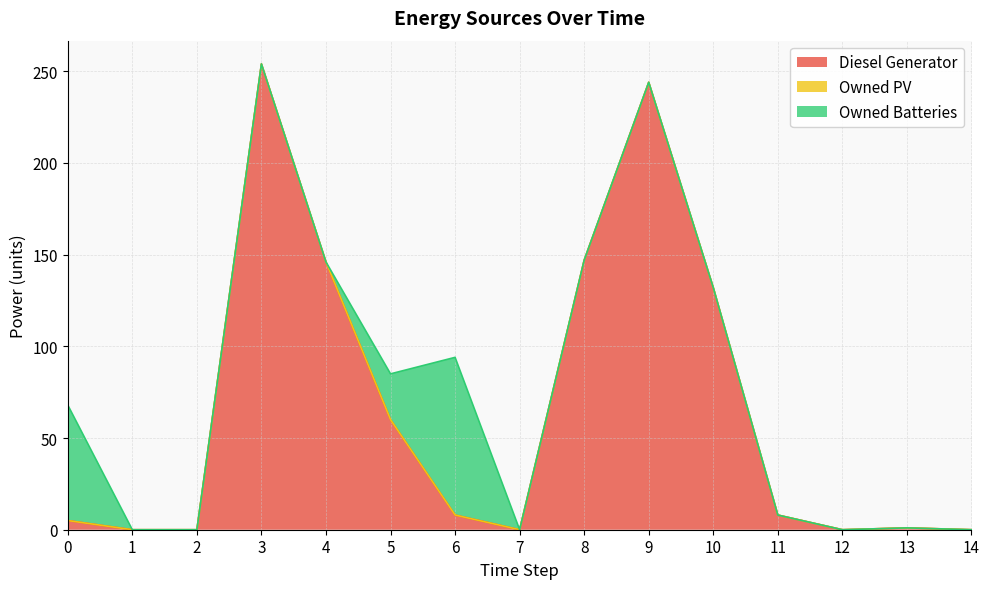

Rank the categories by Owned Batteries value from highest to lowest.

6, 0, 5, 1, 2, 3, 4, 7, 8, 9, 10, 11, 12, 13, 14